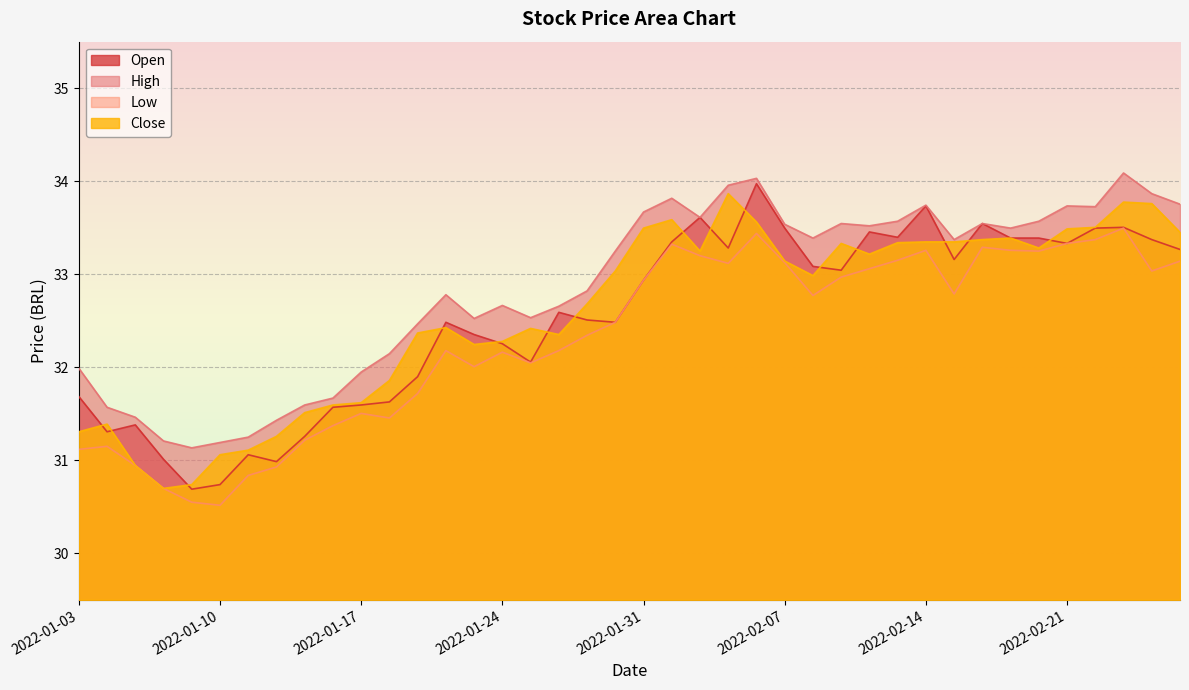

Count the number of data series in this chart.

4